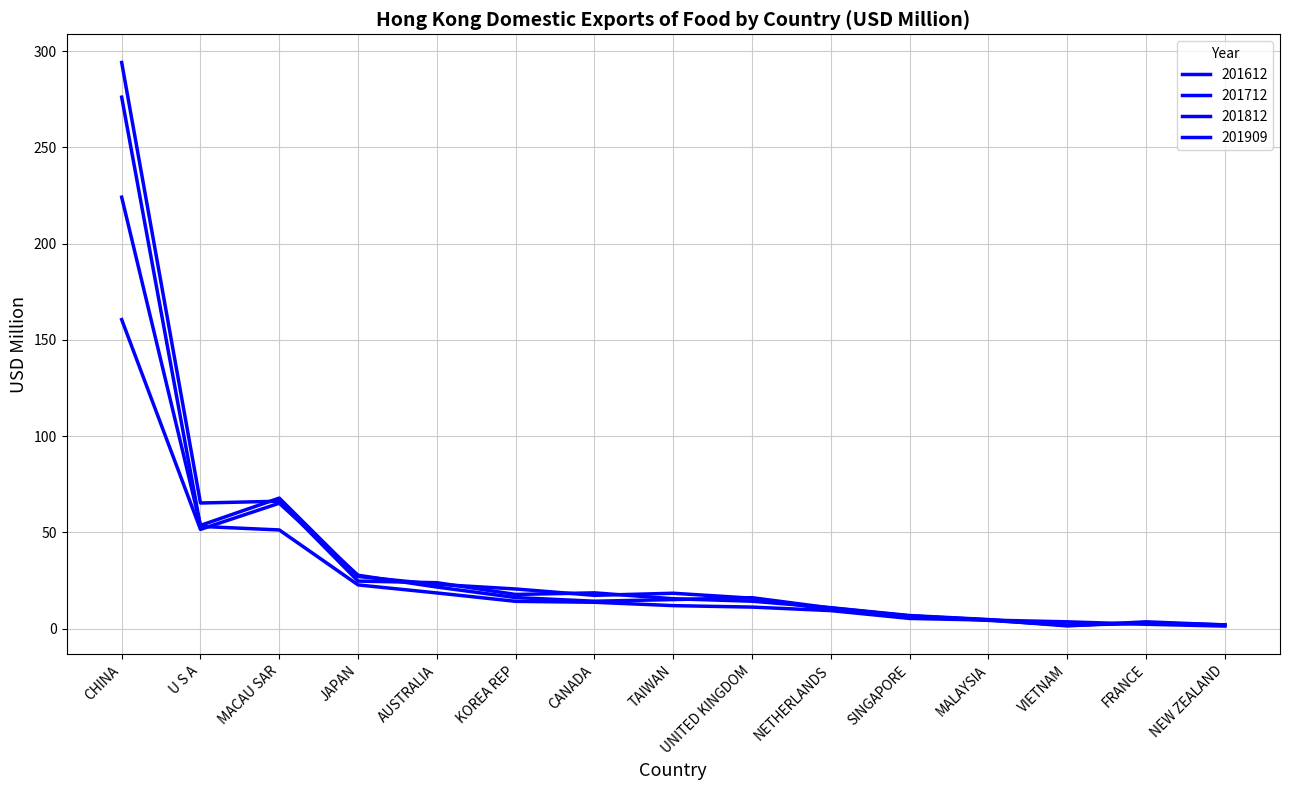

How many lines are shown in the chart?

4